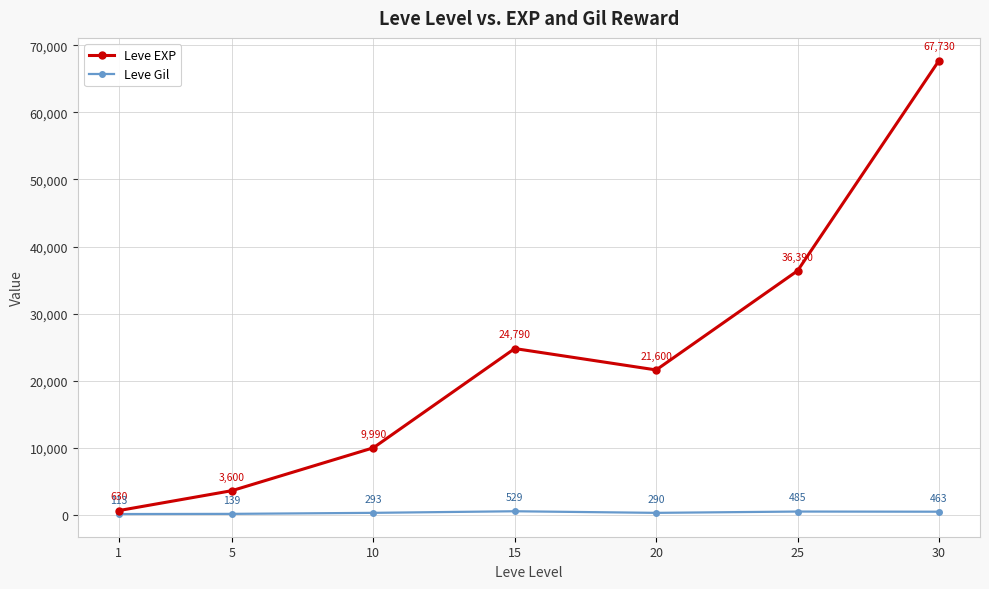

Count the number of categories in the chart.

7